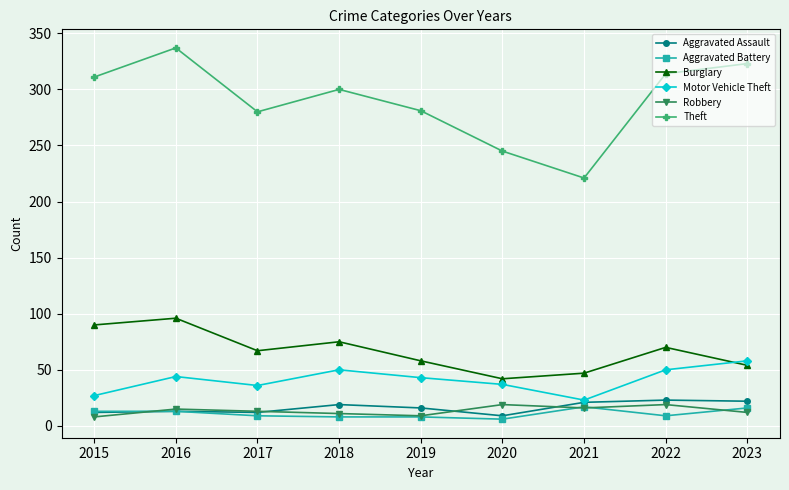

Where does the Motor Vehicle Theft series first go above 43?

2016